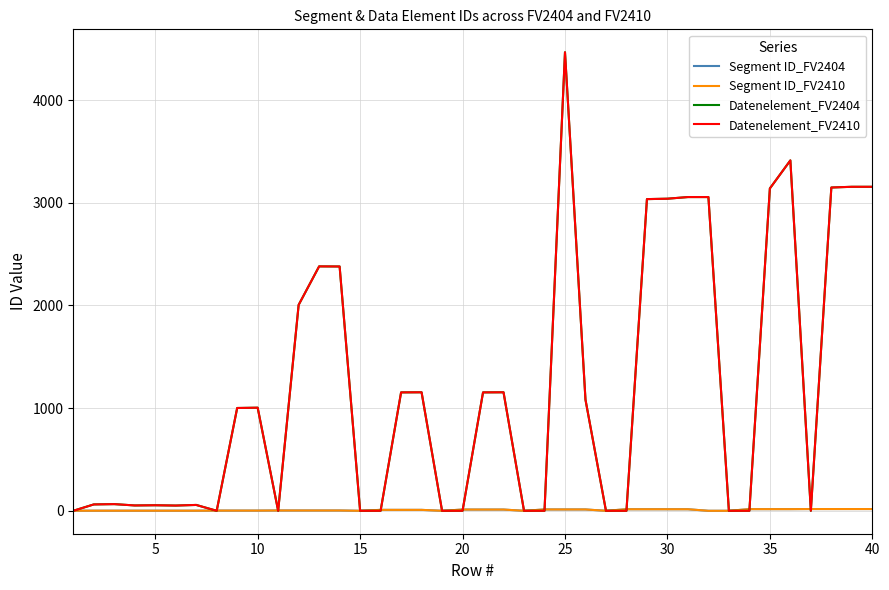

Does the chart display data point markers on the line(s)?

No